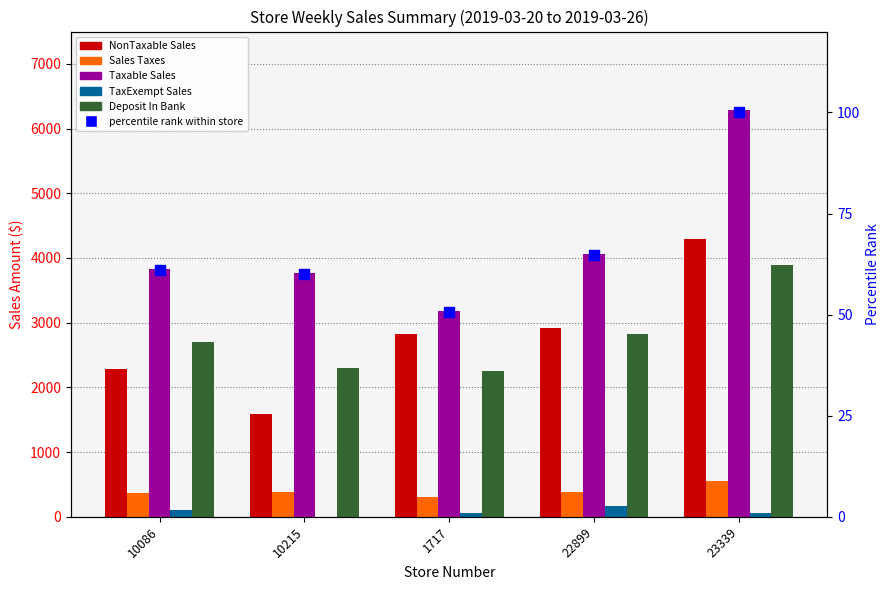

Which series has the largest Y range (max minus min)?

Taxable Sales